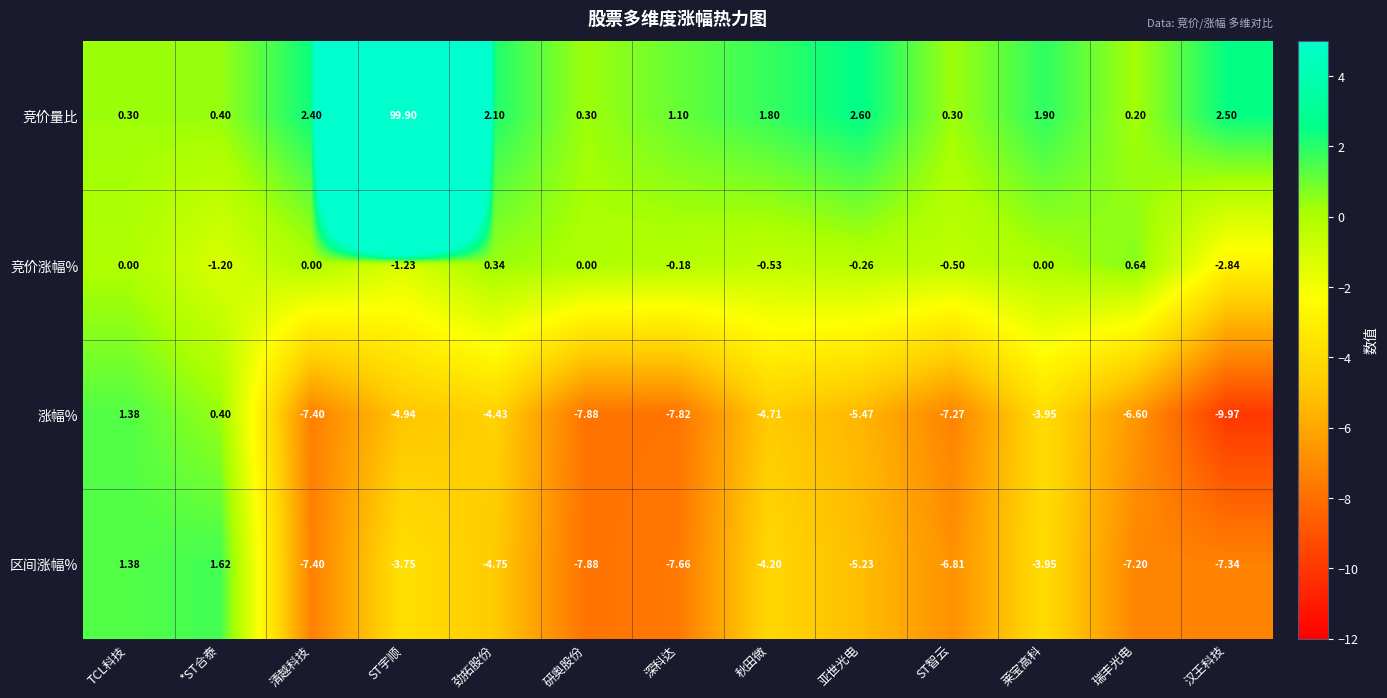

Which series has the largest total across all categories?

竞价量比